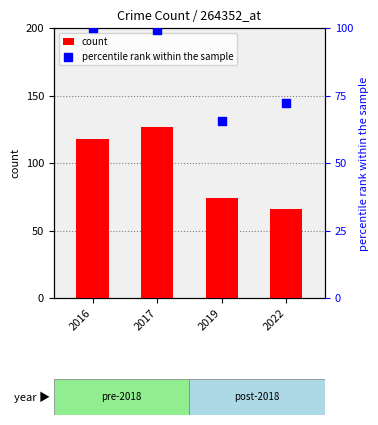

Which series has the largest total across all categories?

count